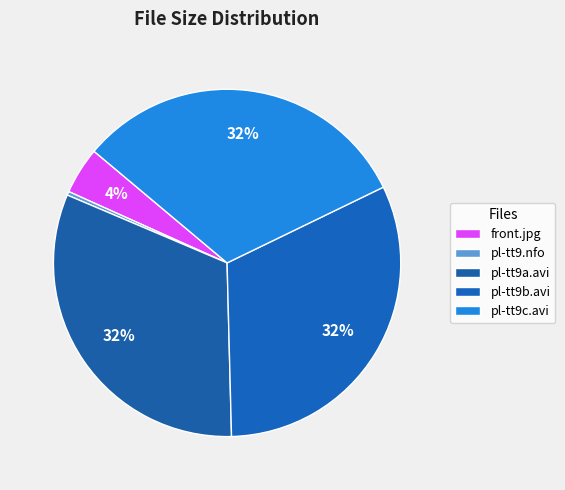

Do pl-tt9c.avi and front.jpg together represent more than half of the pie?

No